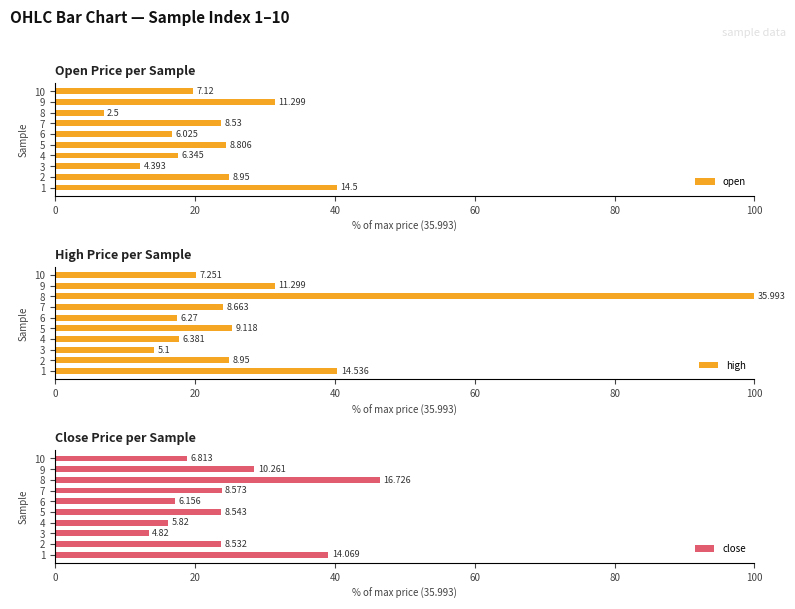

Does the chart contain any negative values?

No